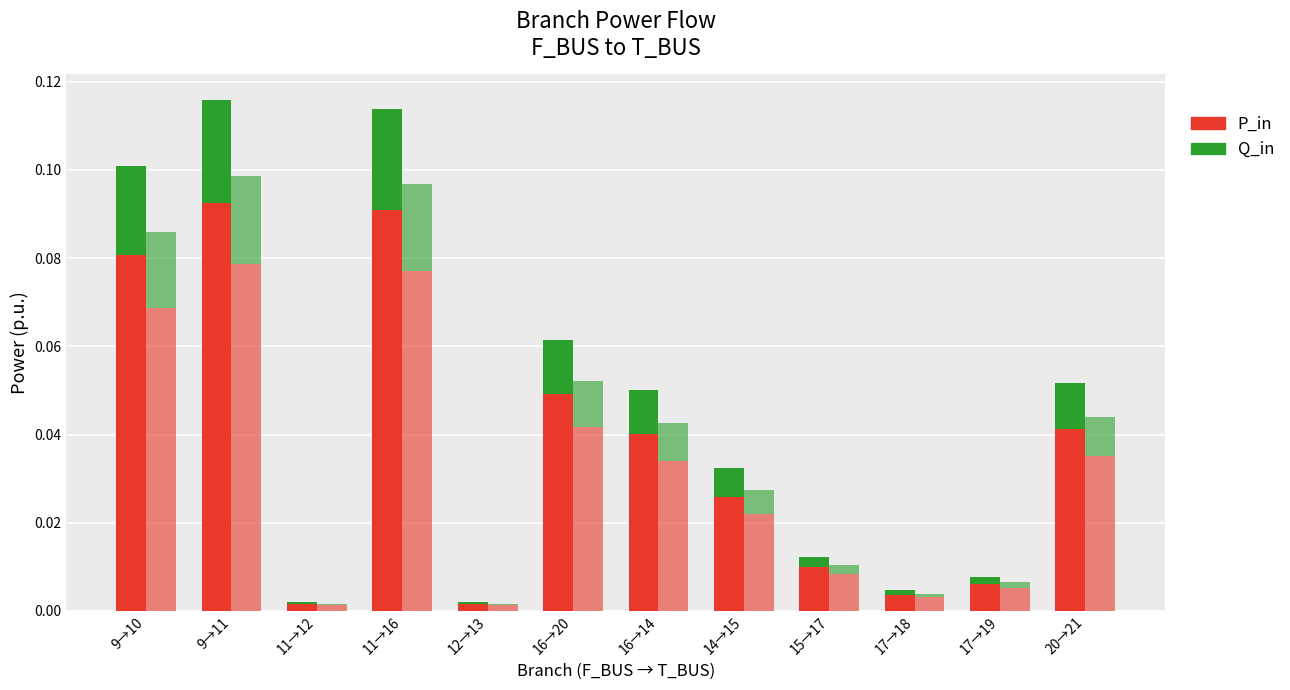

List the labels in order of P_in value, smallest first.

12→13, 11→12, 17→18, 17→19, 15→17, 14→15, 16→14, 20→21, 16→20, 9→10, 11→16, 9→11